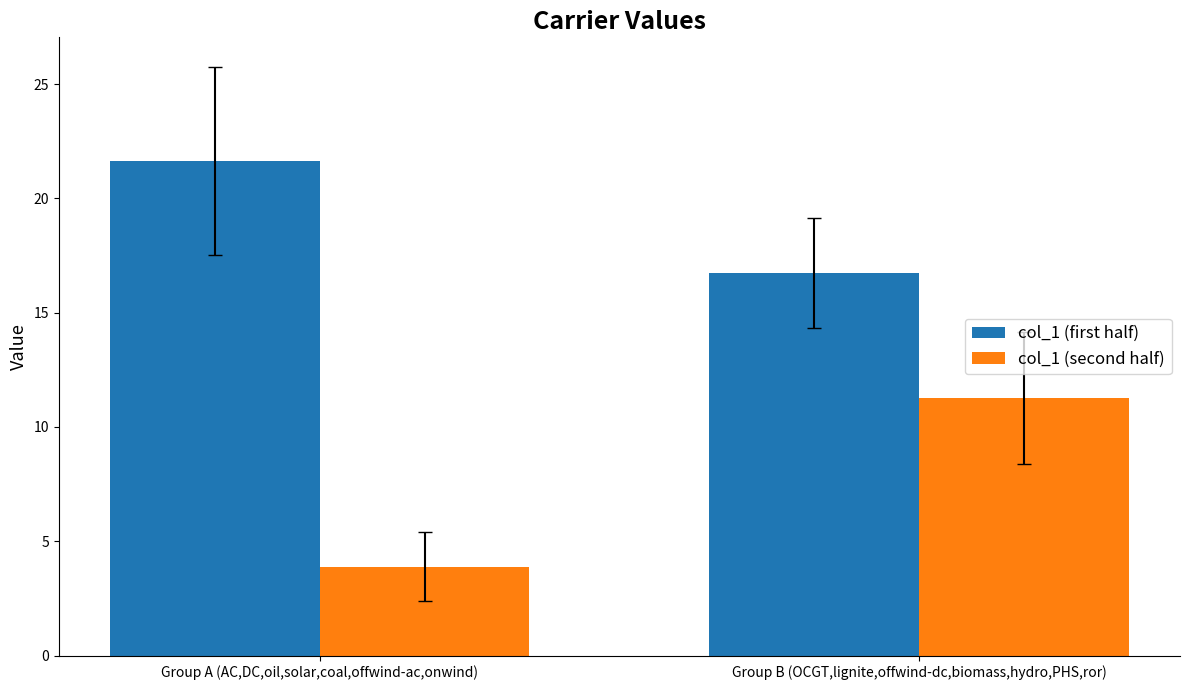

Does the chart contain any negative values?

No